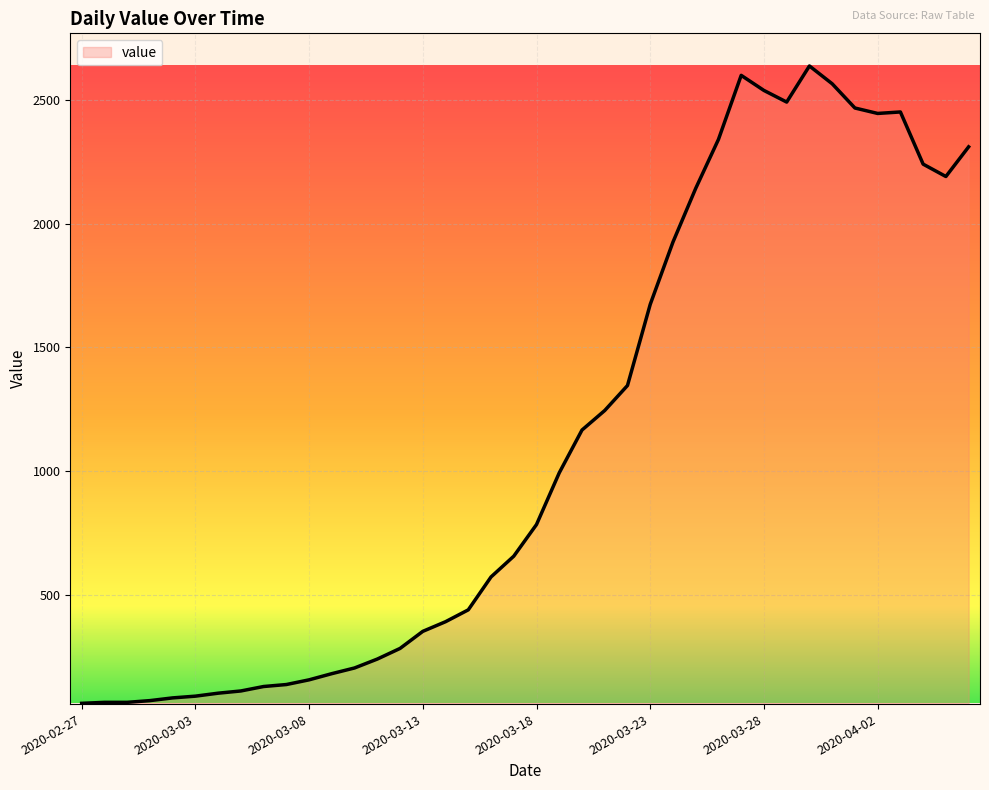

What is the difference between the maximum and minimum values?

2577